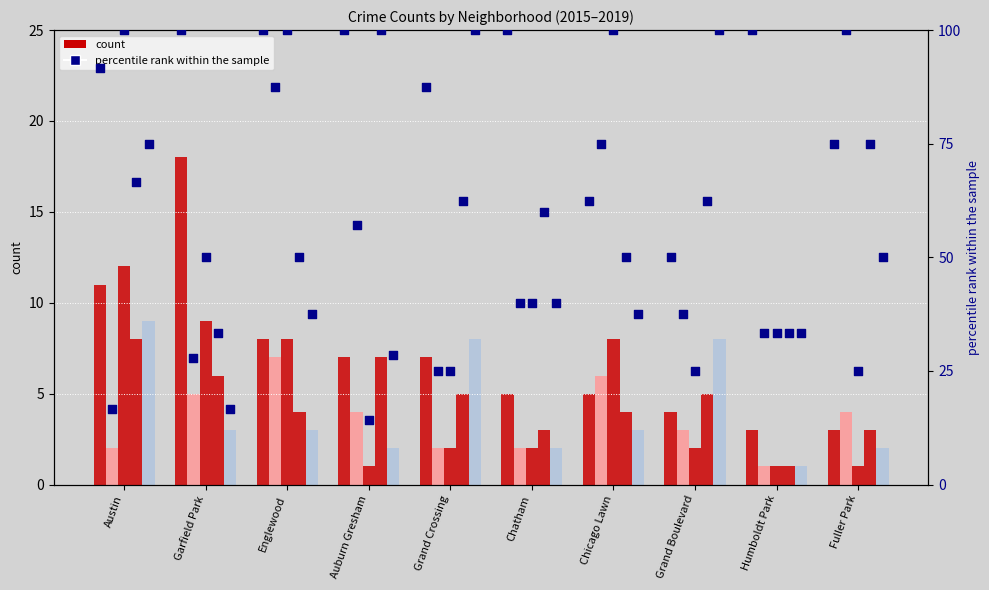

What is the ratio of the value at Auburn Gresham to the value at Grand Boulevard?

2.0